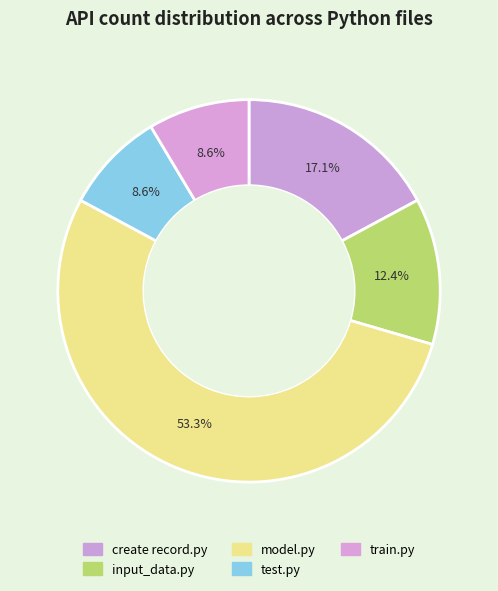

Count the number of slices in the pie.

5